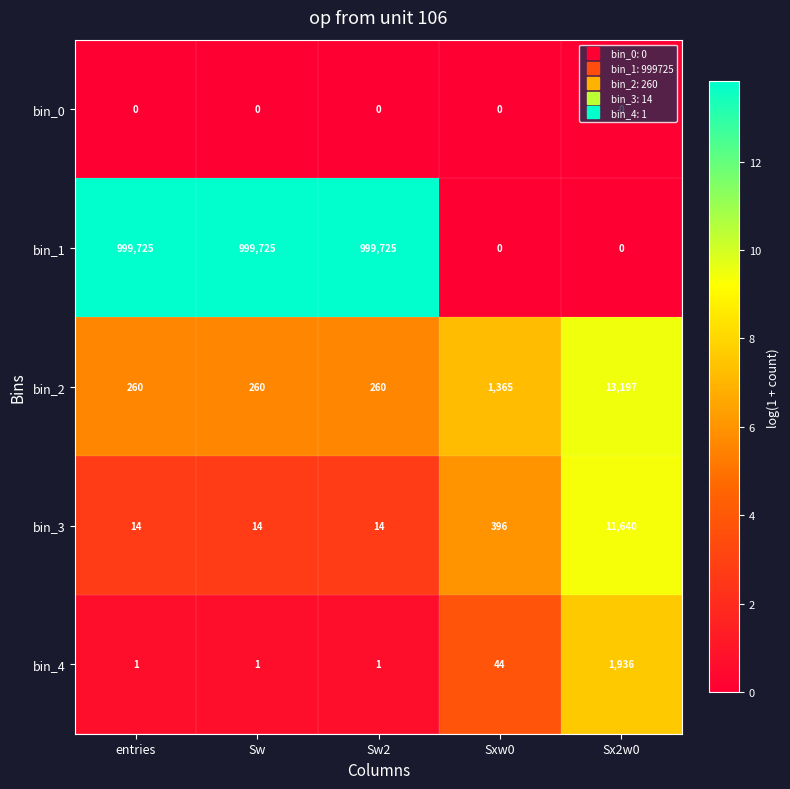

What is the sum of the bin_2 values at entries and Sw?

520